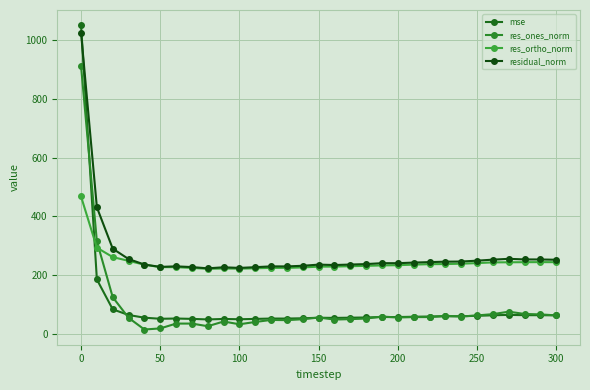

What is the value of the mse point at the 31st from the left?

64.0